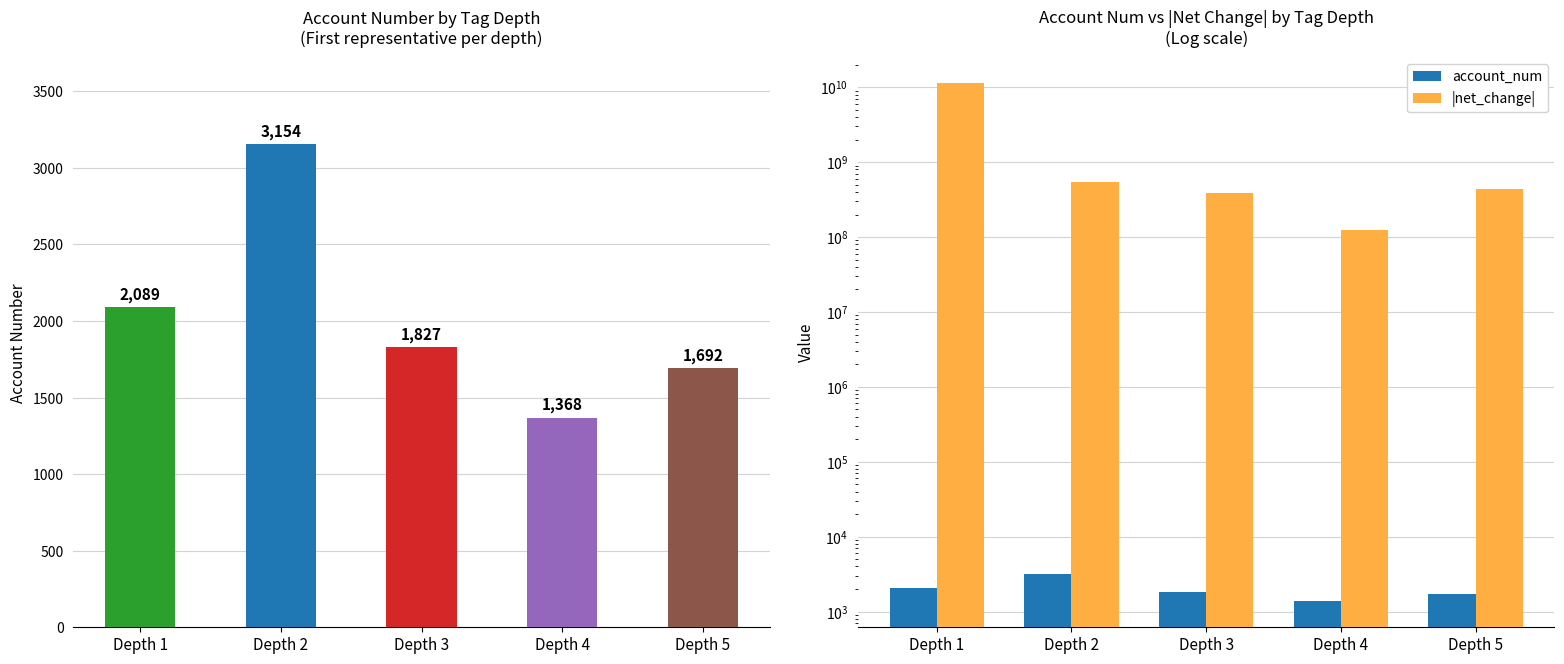

Which series has the widest spread of values?

|net_change|